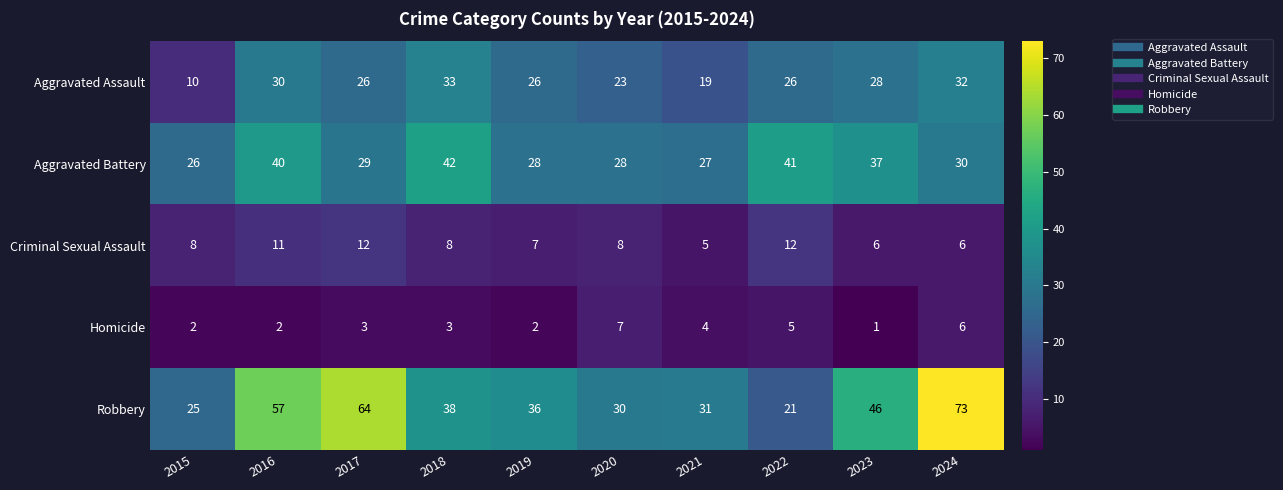

The Aggravated Battery series shows 40 at 2015. True or false?

False